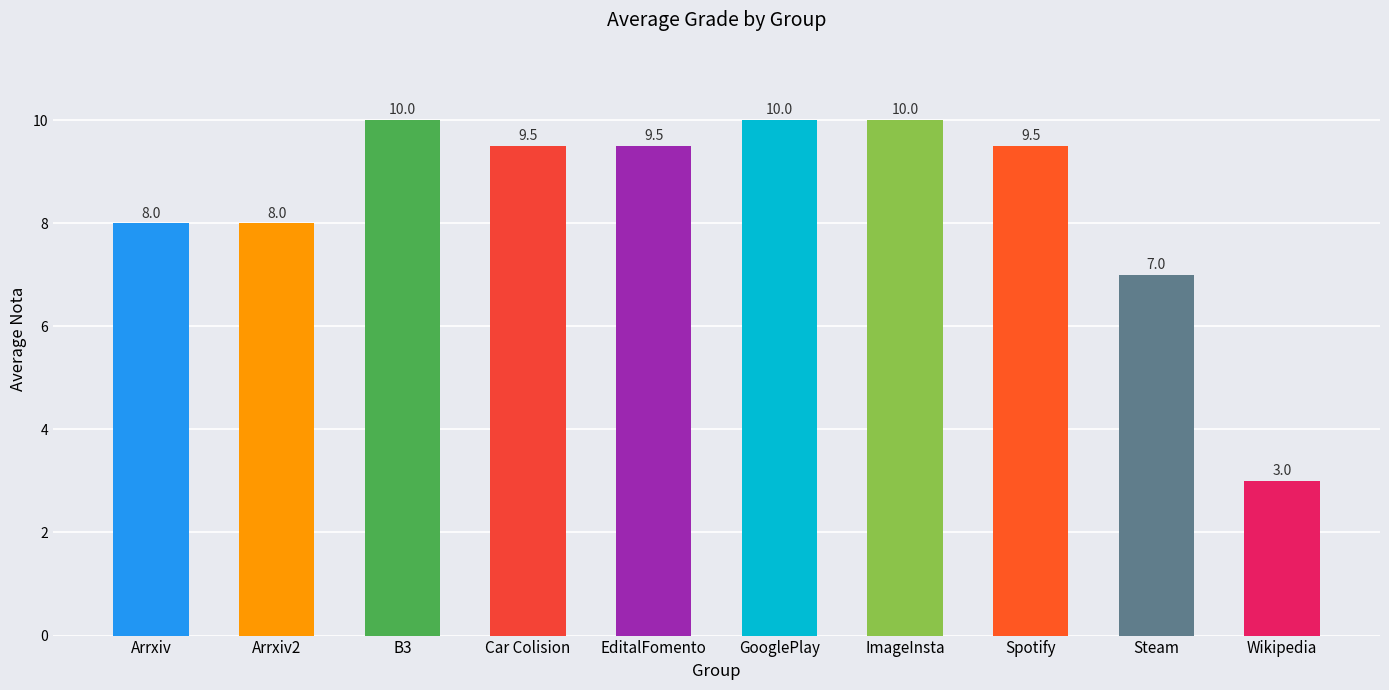

What is the sum of all values?

84.5